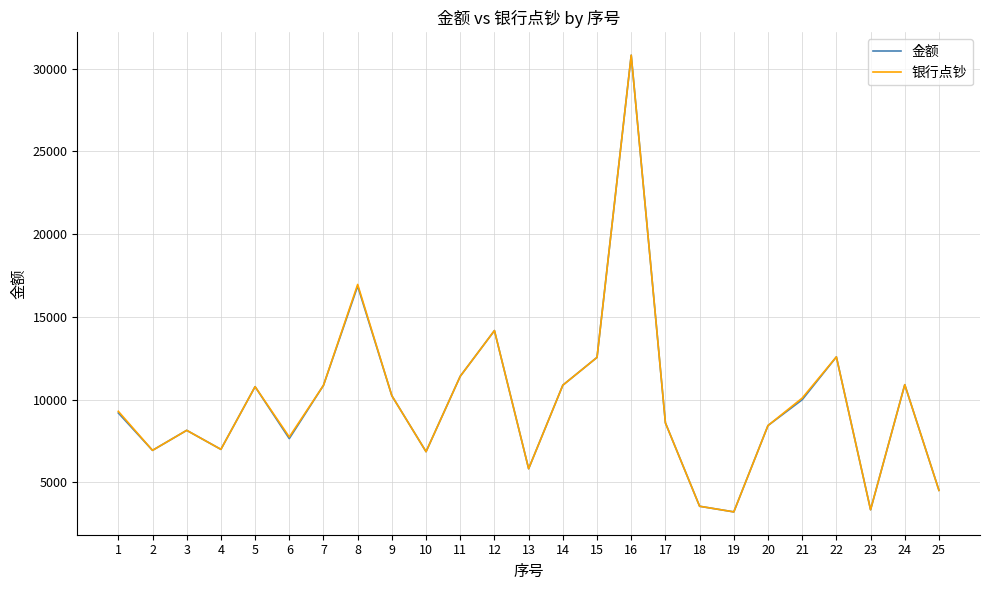

What is the minimum value shown in the chart?

3210